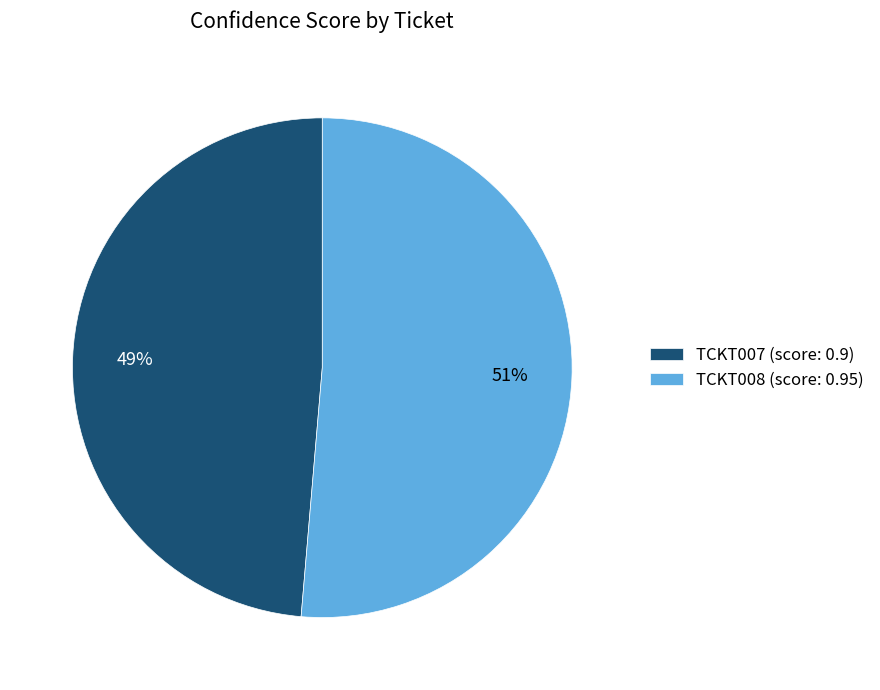

True or false: TCKT008 accounts for 46% of the total.

False